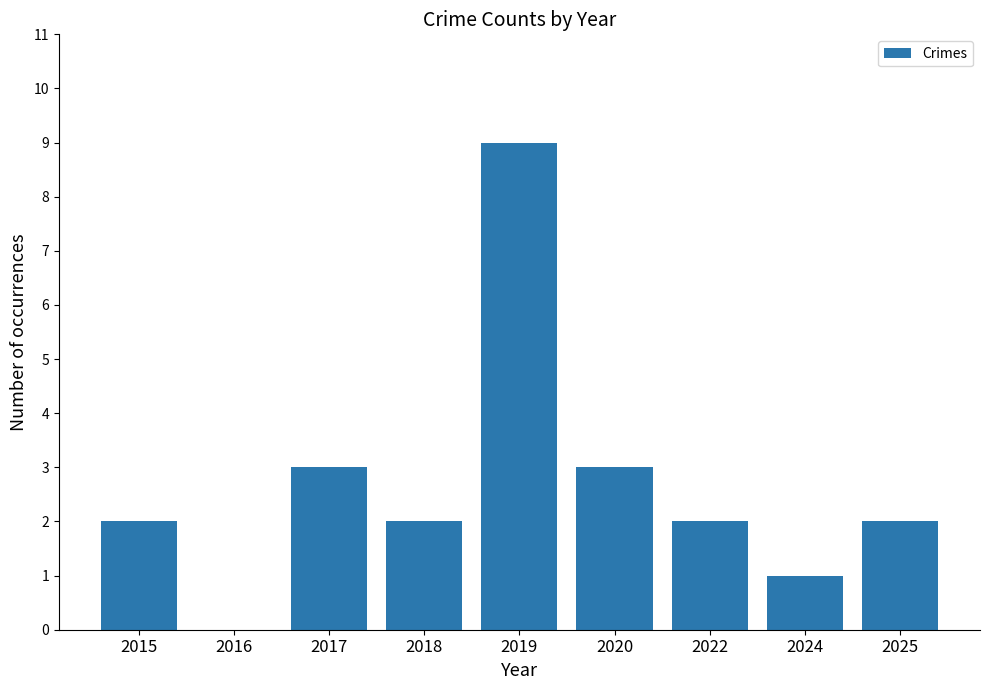

The chart shows a value of 2 at 2018. True or false?

True